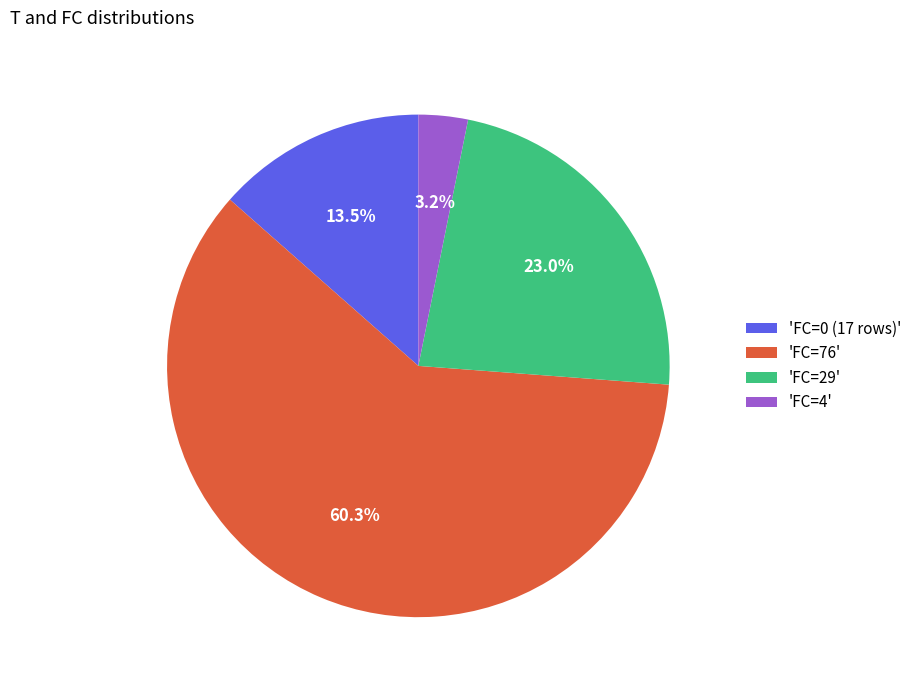

To the nearest percent, what is the average slice percentage?

25%